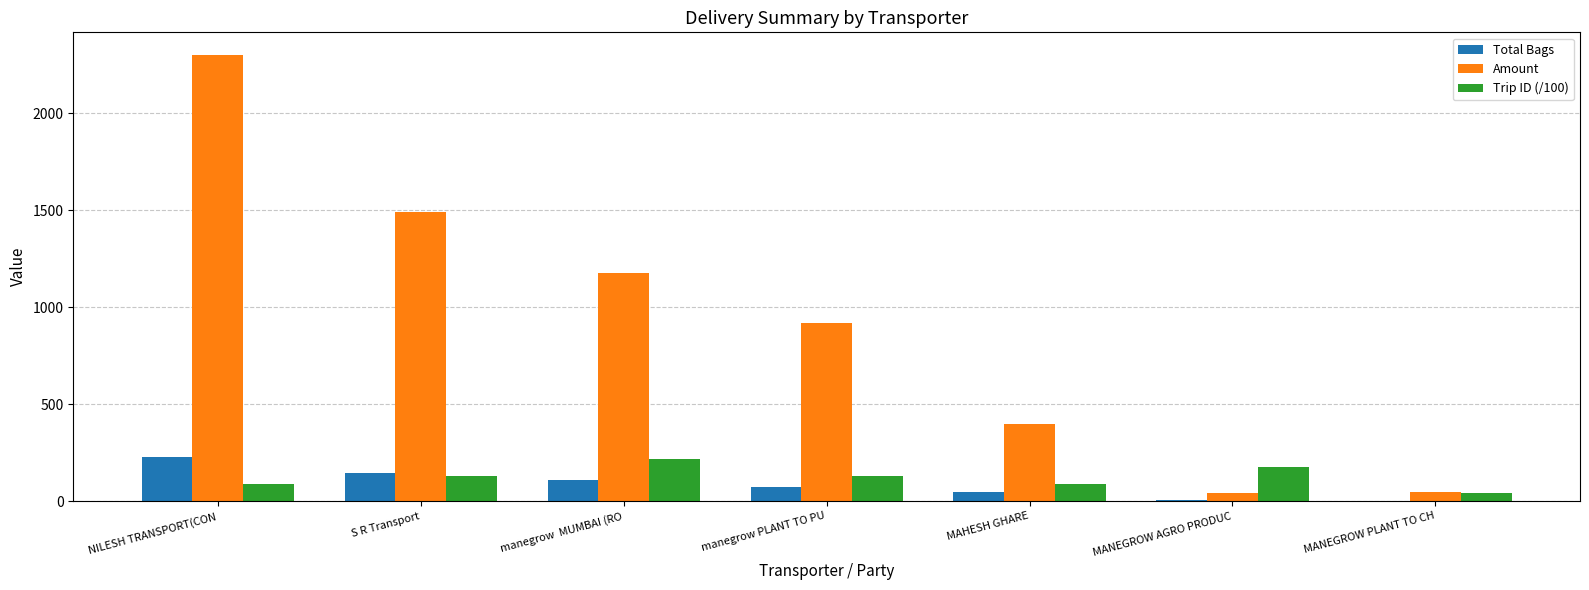

At which category does the chart reach its peak across all series?

NILESH TRANSPORT(CON